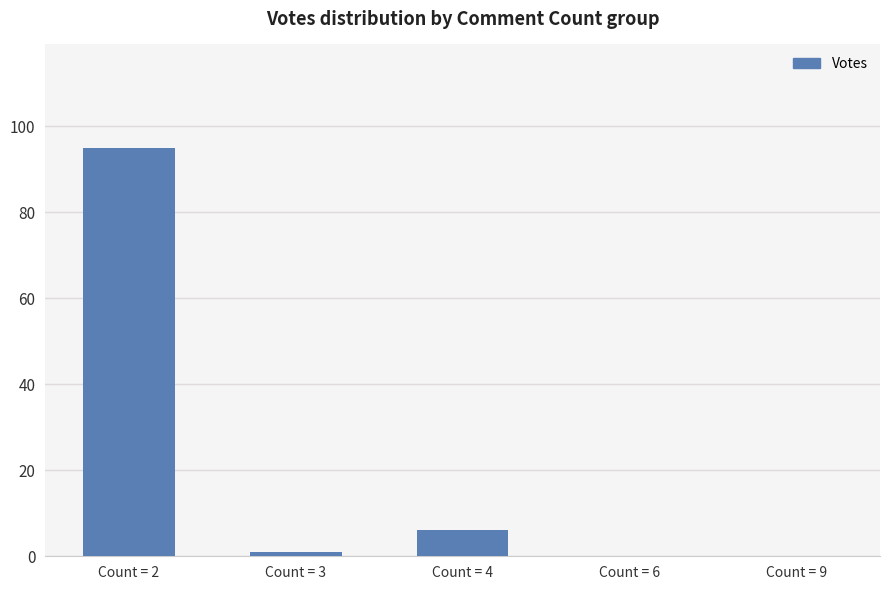

What is the maximum value shown in the chart?

95